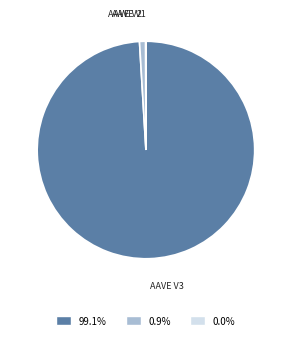

Which category accounts for the majority?

AAVE V3